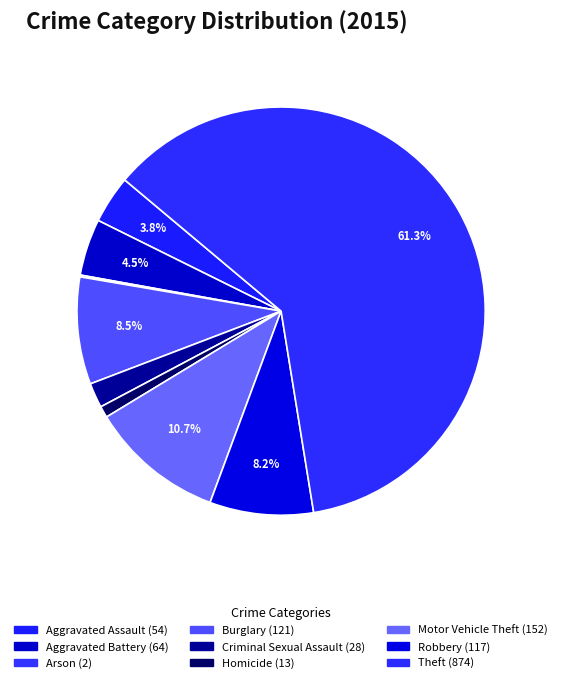

Which category has the smallest portion of the pie?

Arson